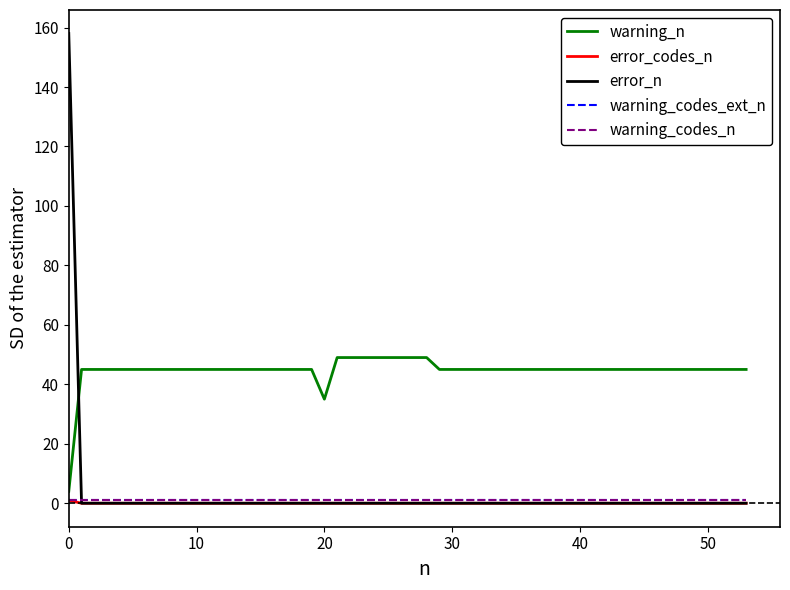

Is this an area chart (filled region under the line)?

No